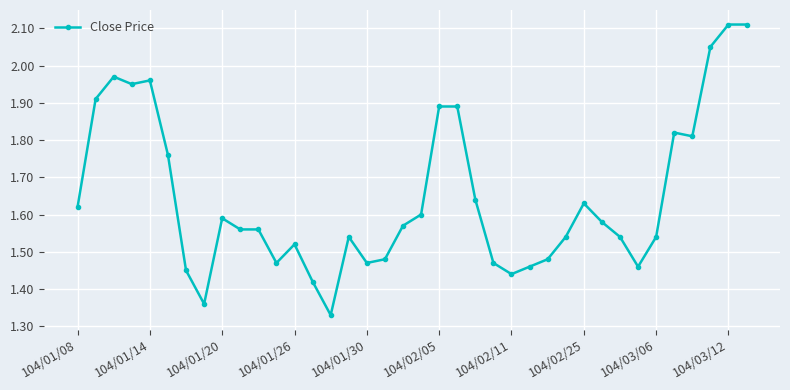

True or false: there are more than 0 points higher than both neighbors.

True